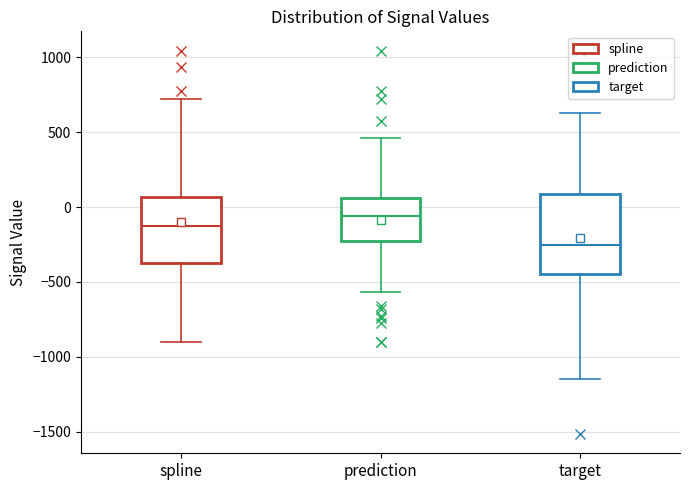

Comparing the boxes themselves (not the whiskers), which one is the tallest?

target